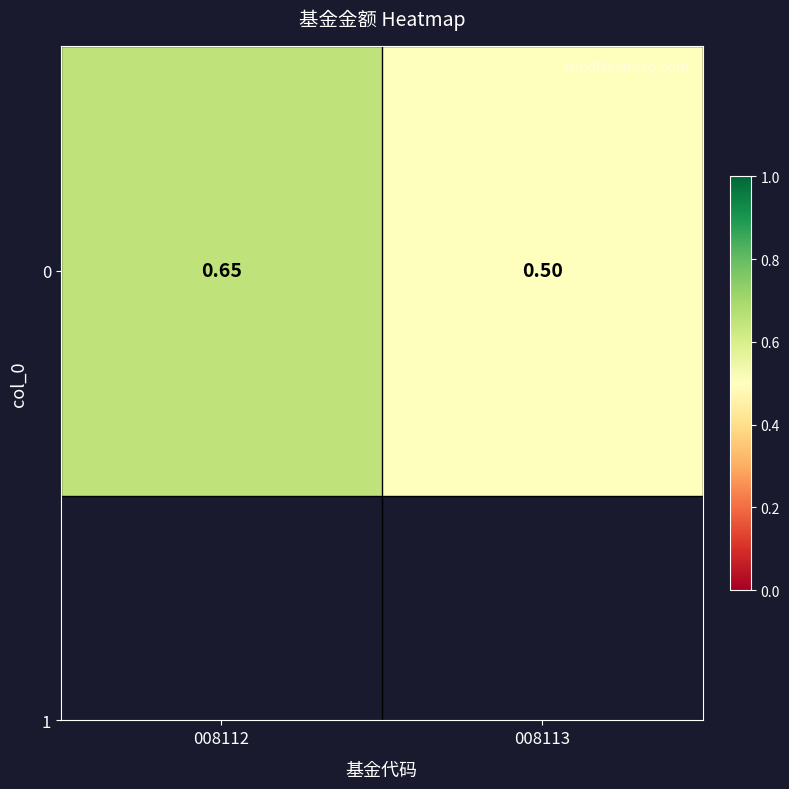

What is the sum of the values at 008113 and 008112?

1.1